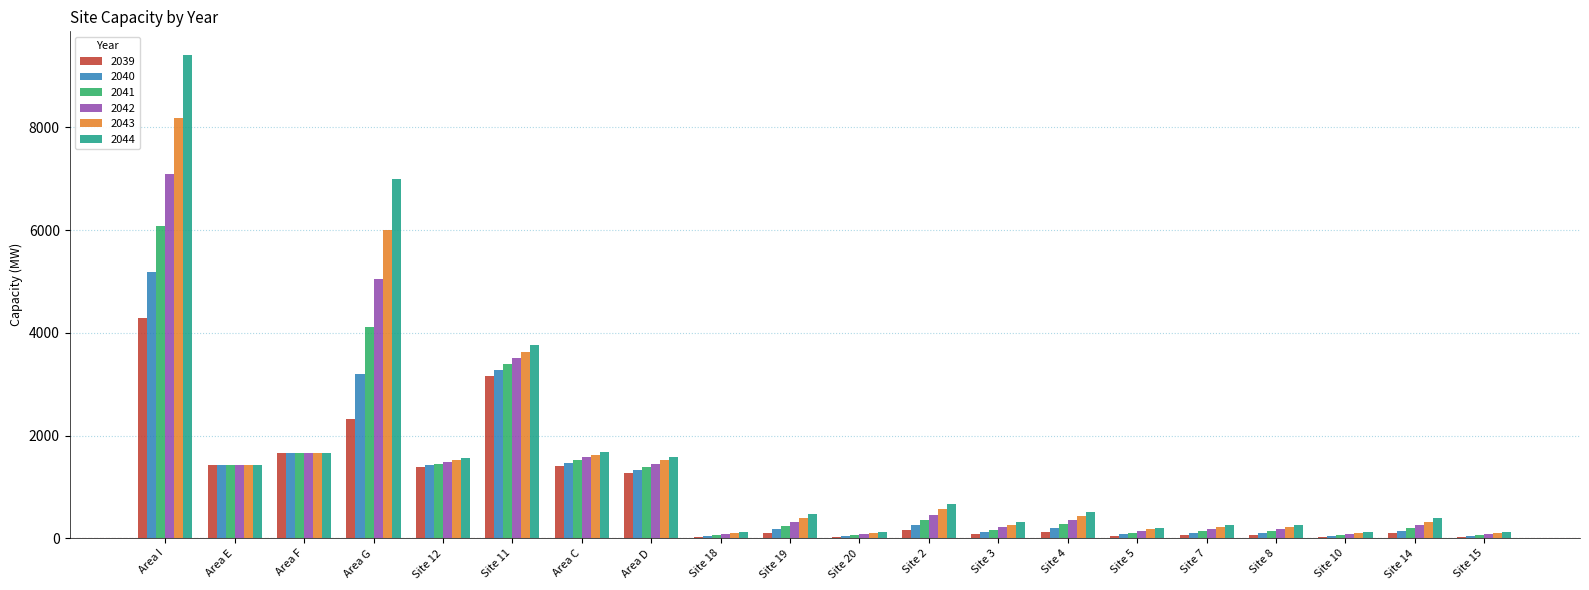

What are all the series names shown in the legend?

2039, 2040, 2041, 2042, 2043, 2044